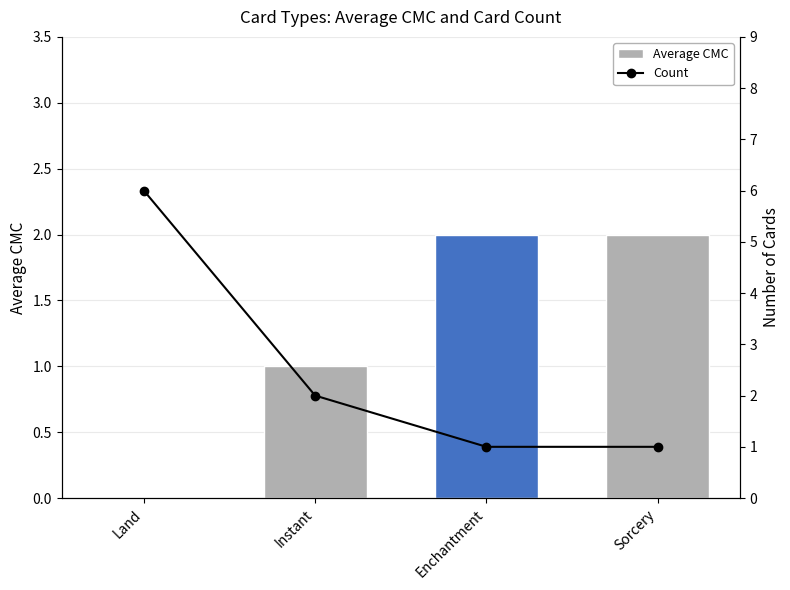

What is the value of the Average CMC bar at the 2nd from the left?

1